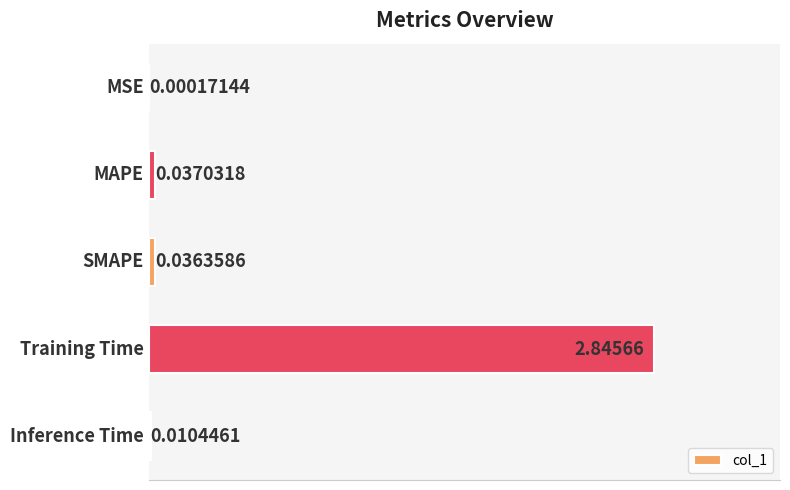

What is the sum of all values?

2.9